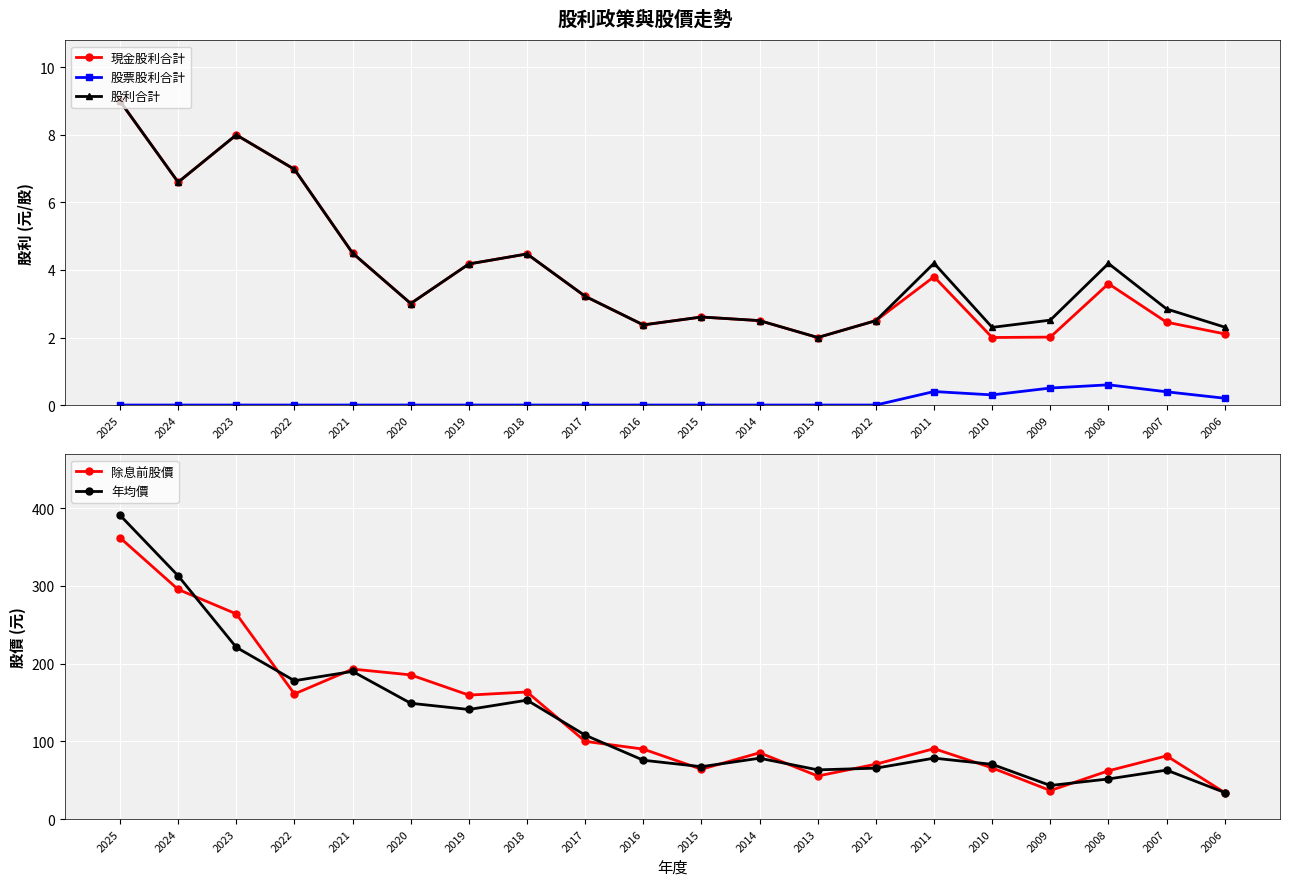

In 年均價, how many points are higher than both neighbors (excluding endpoints)?

5